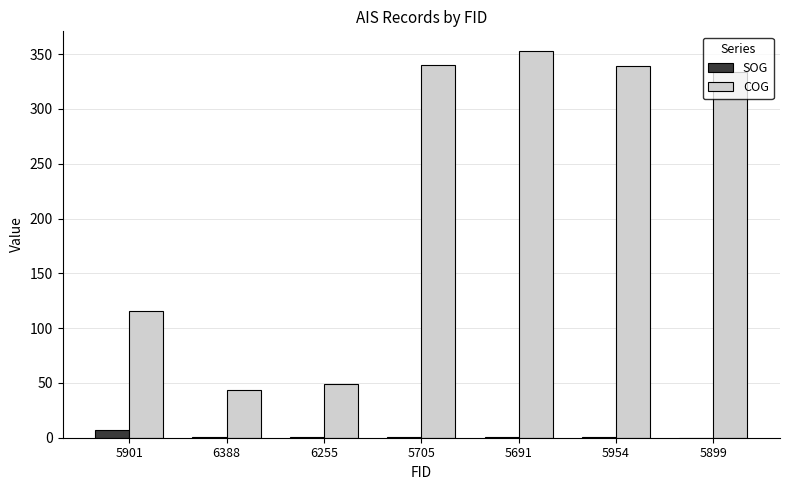

True or false: COG has a value of 339.5 at 5954.

True